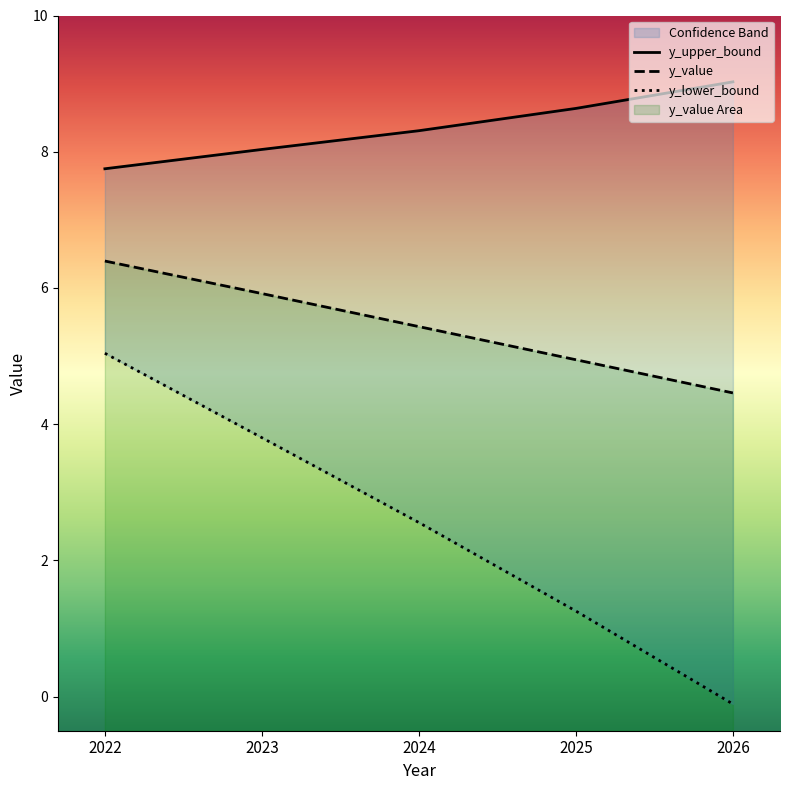

Which category has the lowest value across all series?

2026